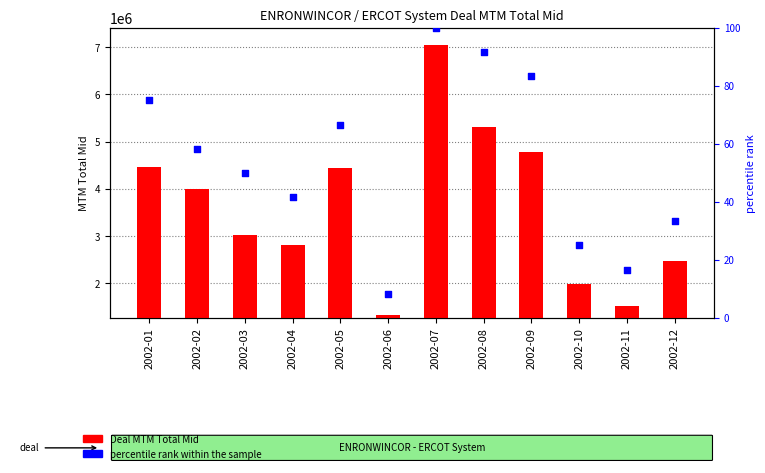

Is the value of percentile rank within the sample at 2002-07 greater than the value of Deal MTM Total Mid at 2002-03?

No